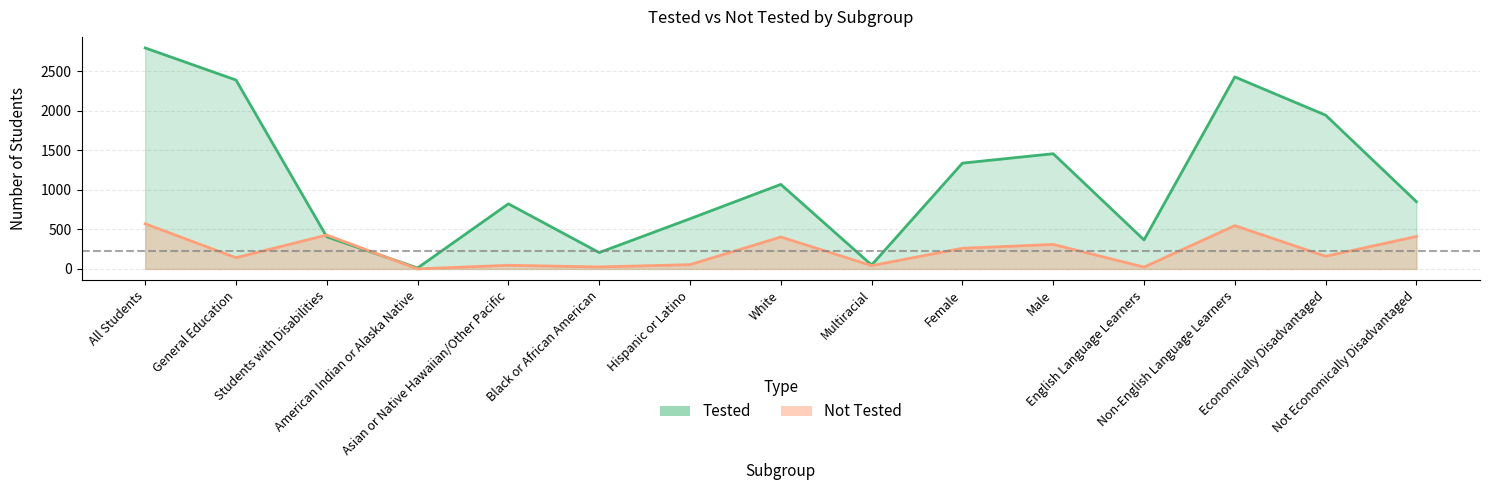

Read the Not Tested value at Male, to the nearest 10.

310